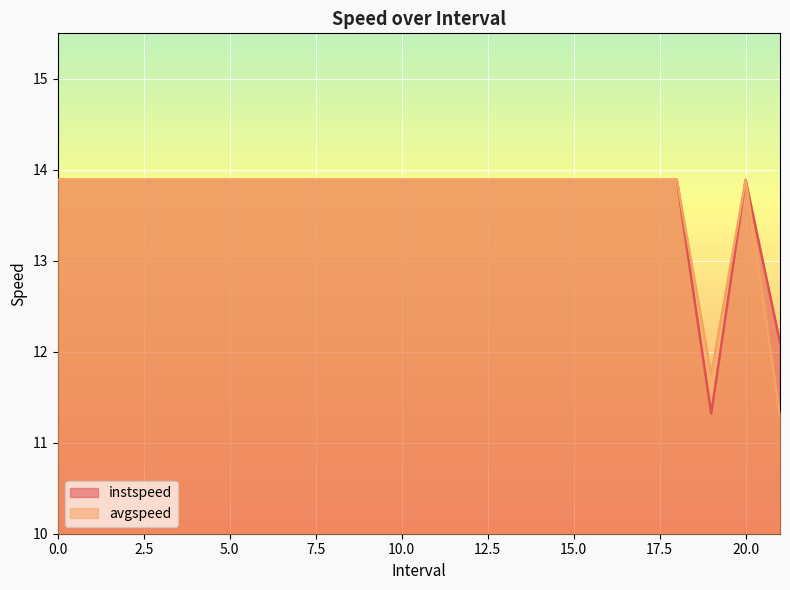

What is the minimum value for instspeed?

11.3